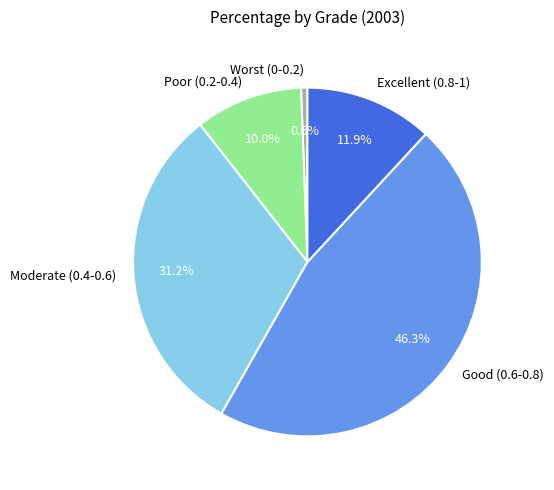

True or false: Worst (0-0.2) accounts for 1% of the total.

True